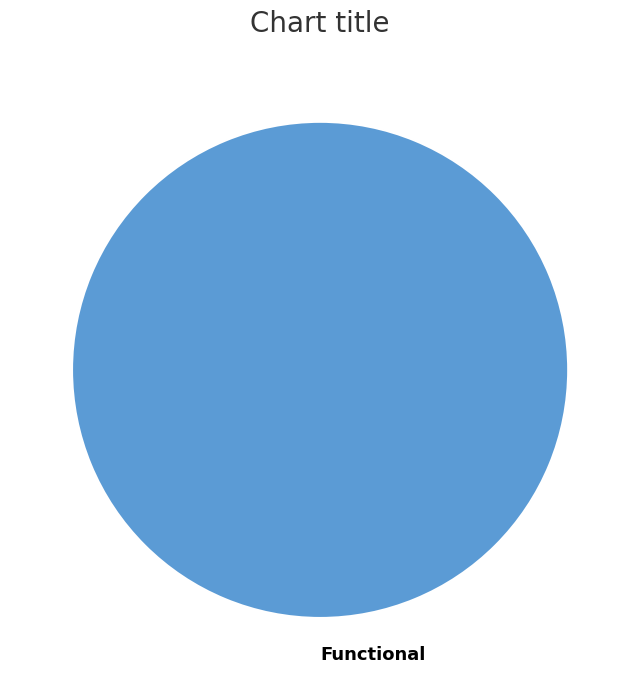

Is there a majority slice in this chart?

Yes